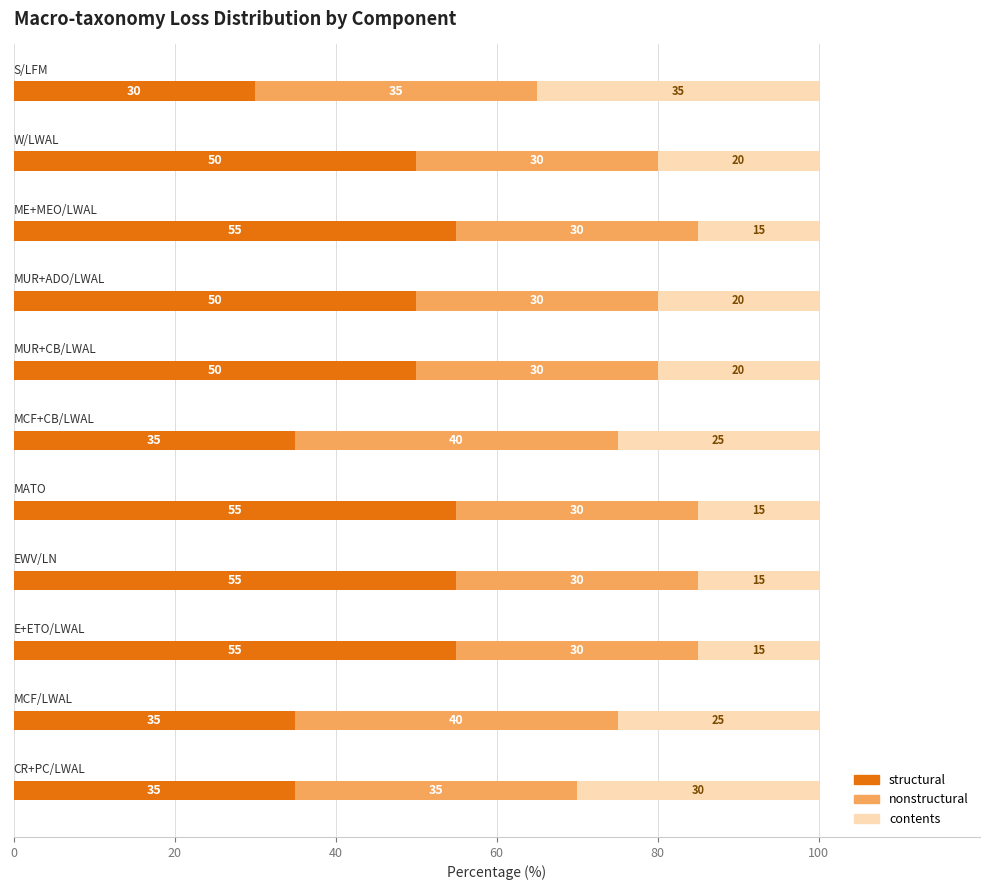

Count the structural values in the range 35 to 55.

10